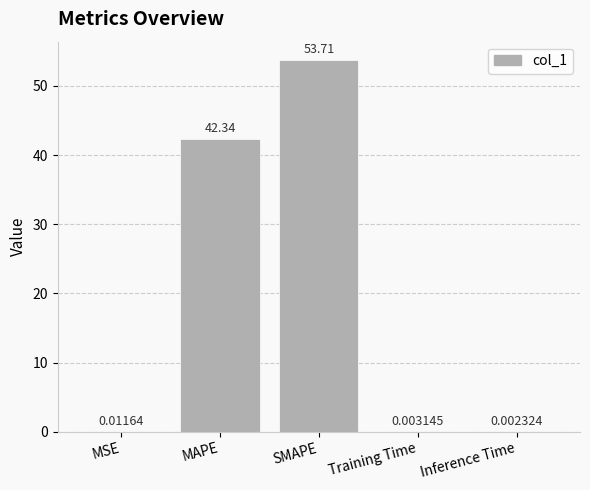

At which category does the chart reach its peak across all series?

SMAPE